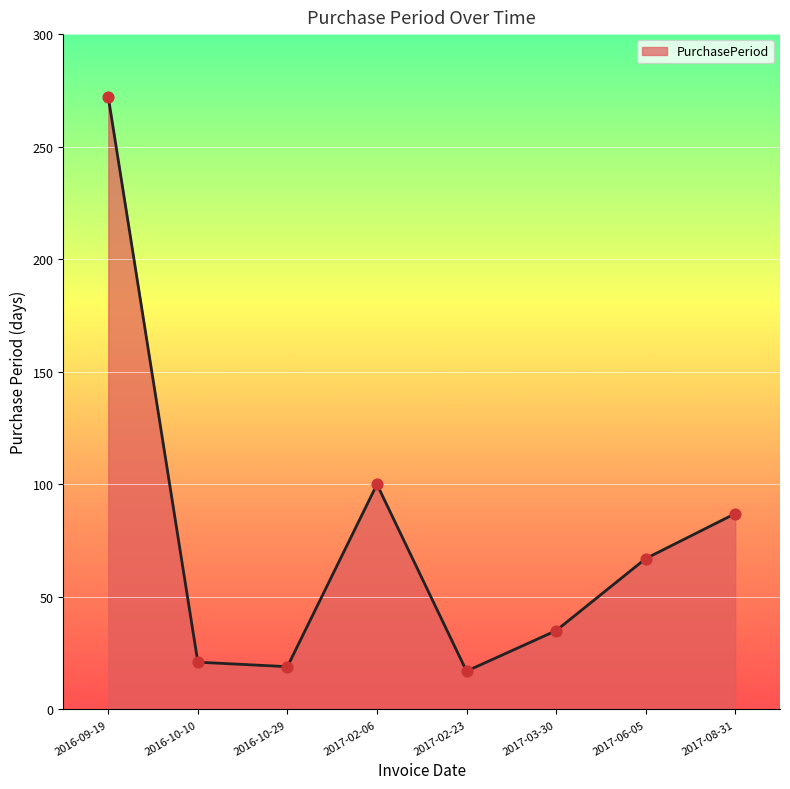

Approximately how many times larger is the value at 2016-10-10 compared to 2017-06-05?

0.3